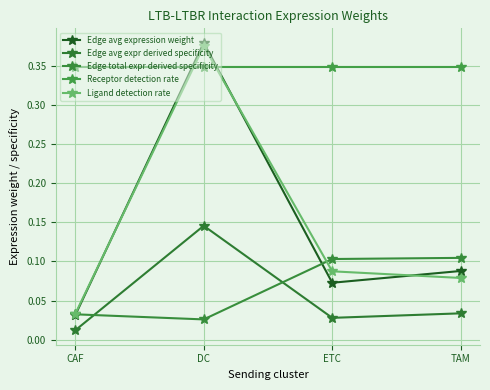

At which category does Edge avg expression weight reach its first local valley?

ETC